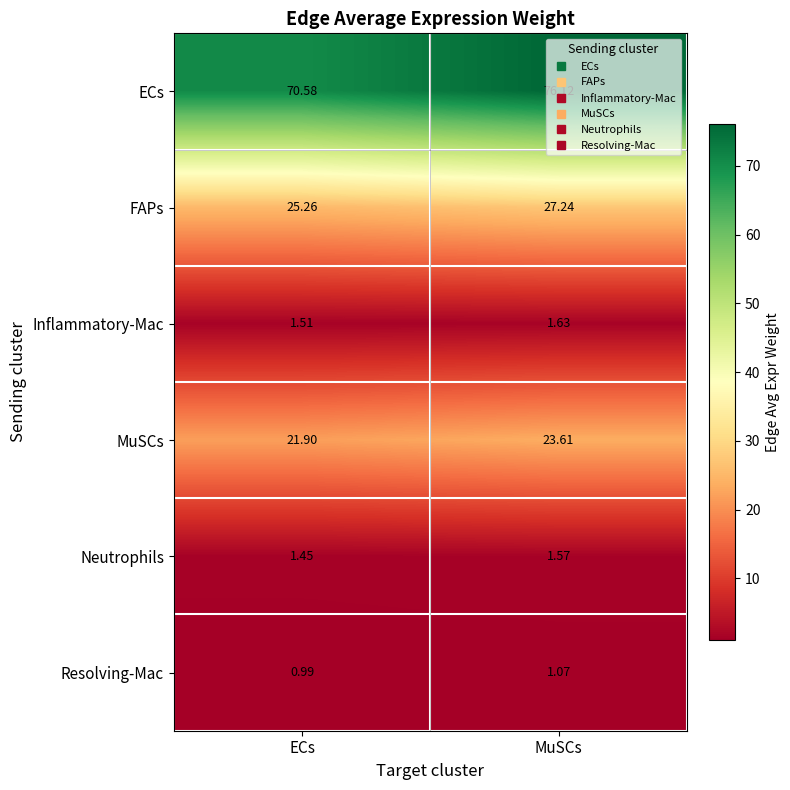

At which category is the sum across all series the highest?

MuSCs